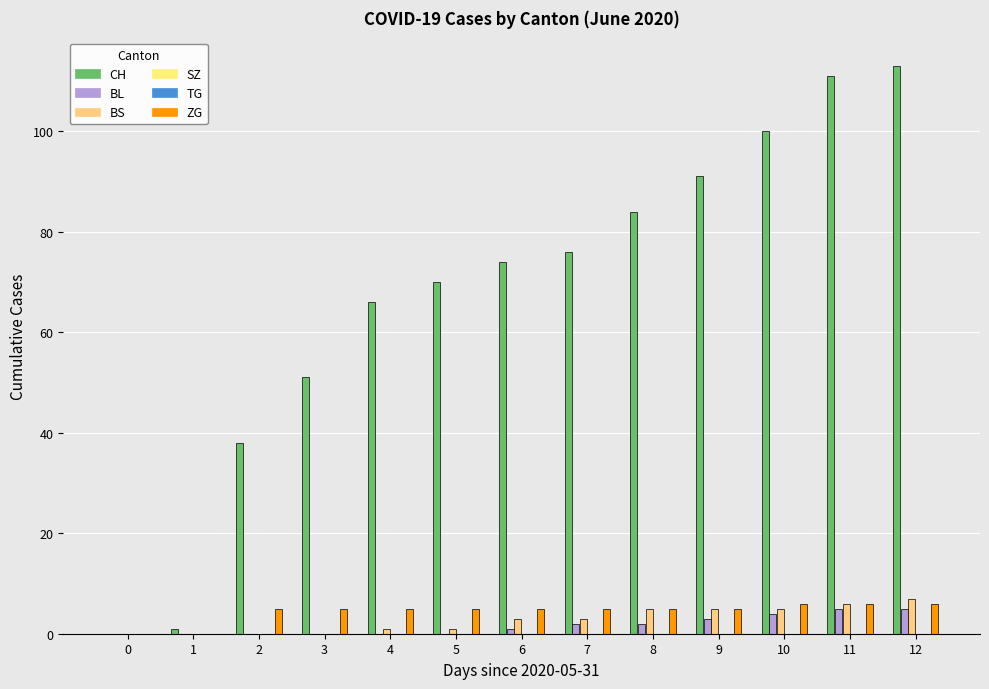

How many categories are shown in the chart?

13